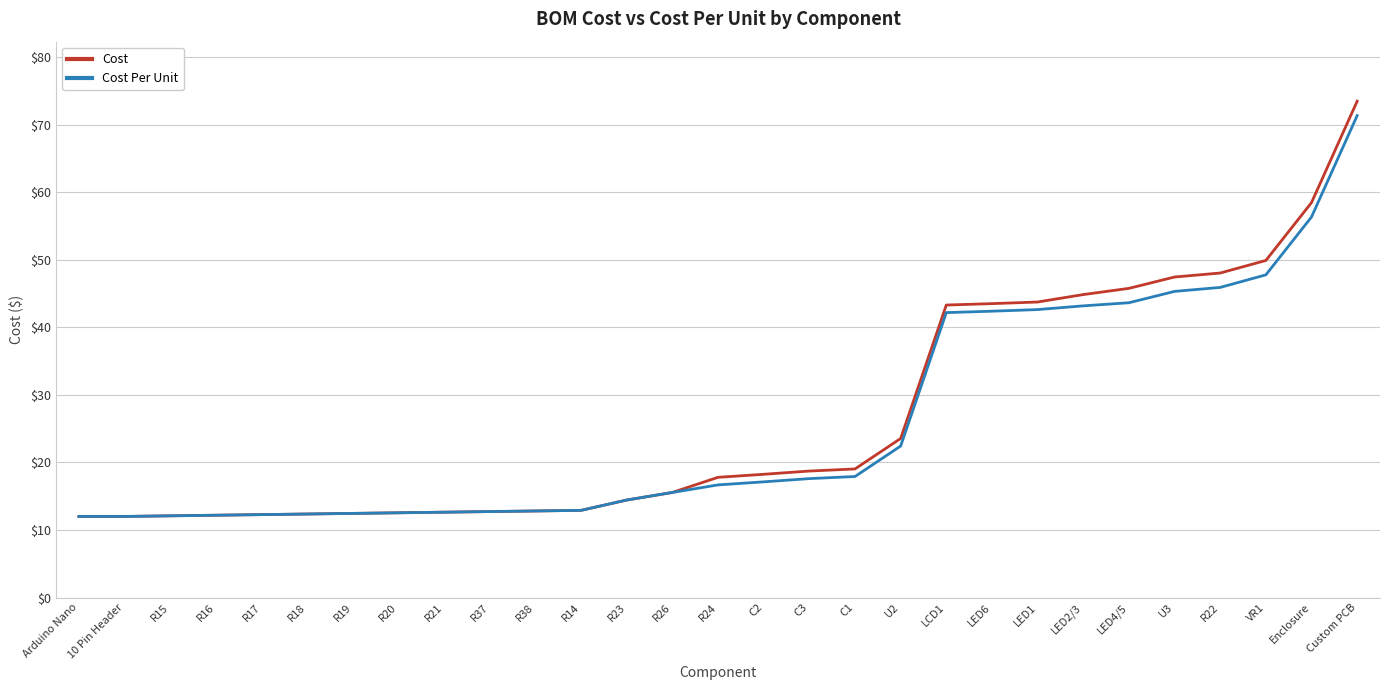

Is the value of Cost at R26 greater than the value of Cost Per Unit at VR1?

No